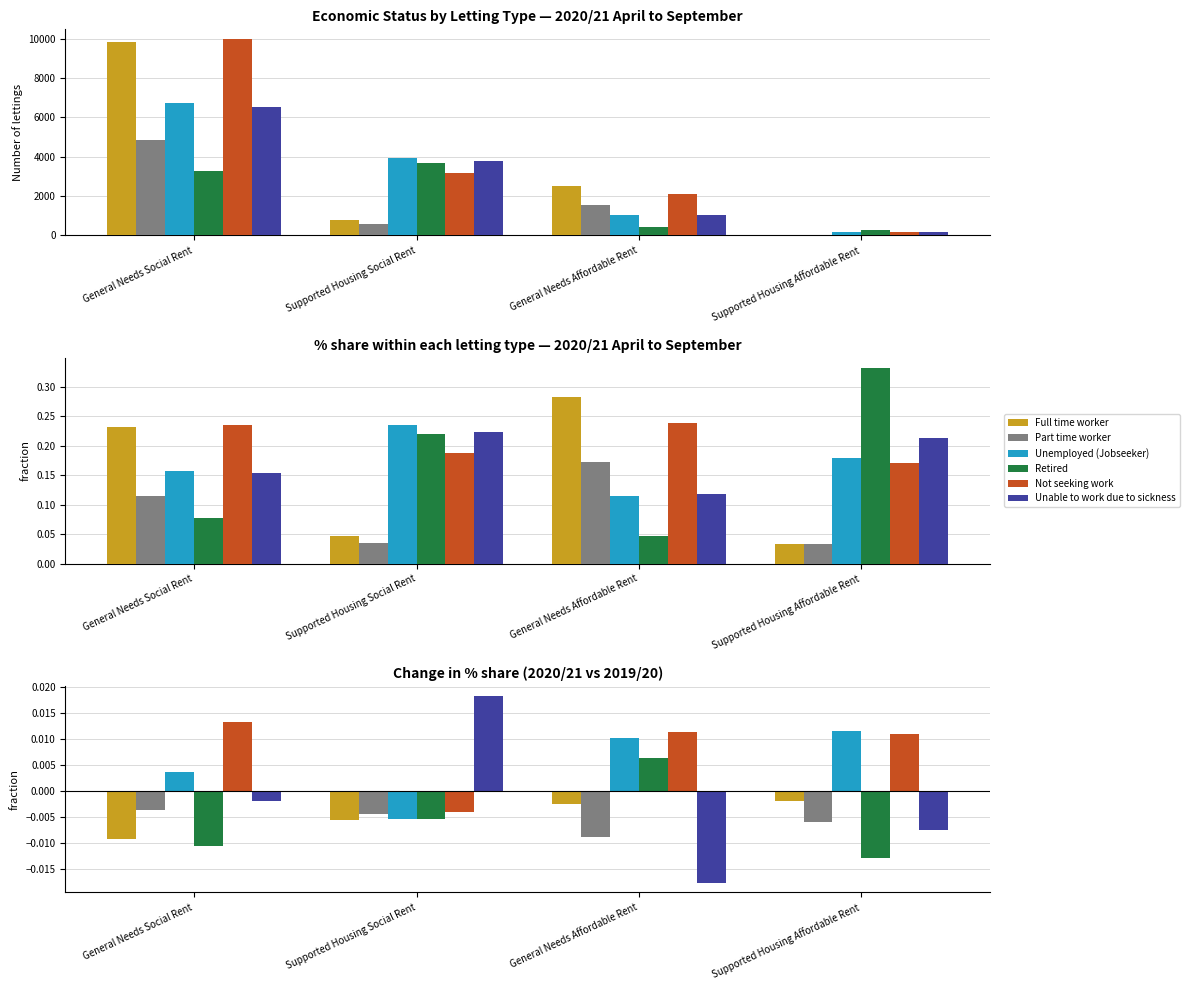

How many bars are there in each group?

6